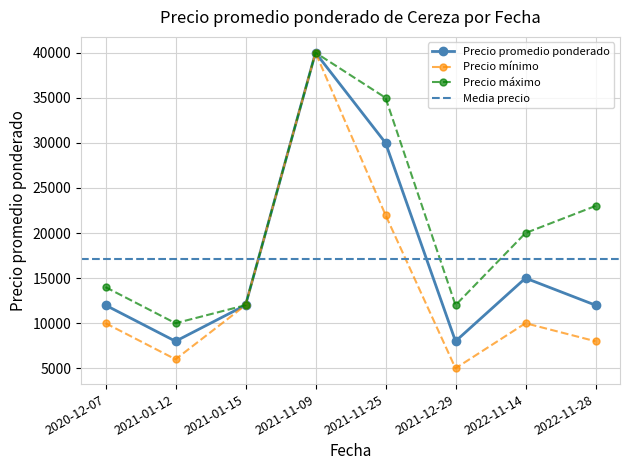

Reading right to left, what are all the values shown in this chart?

Precio promedio ponderado: 12000	15000	8000	30000	40000	12000	8000	12000
Precio mínimo: 8000	10000	5000	22000	40000	12000	6000	10000
Precio máximo: 23000	20000	12000	35000	40000	12000	10000	14000